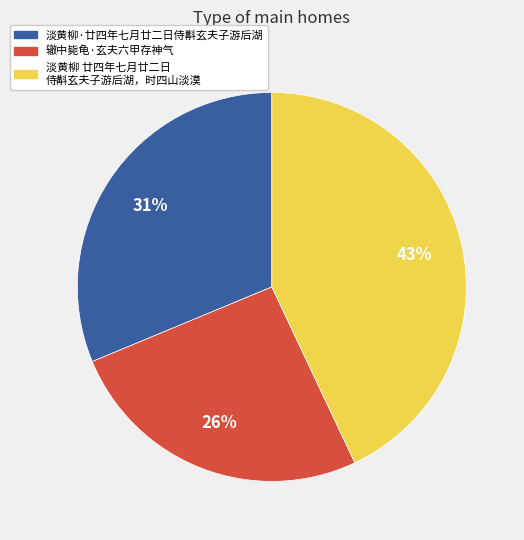

Does 辙中毙龟·玄夫六甲存神气 account for over 50% of the chart?

No